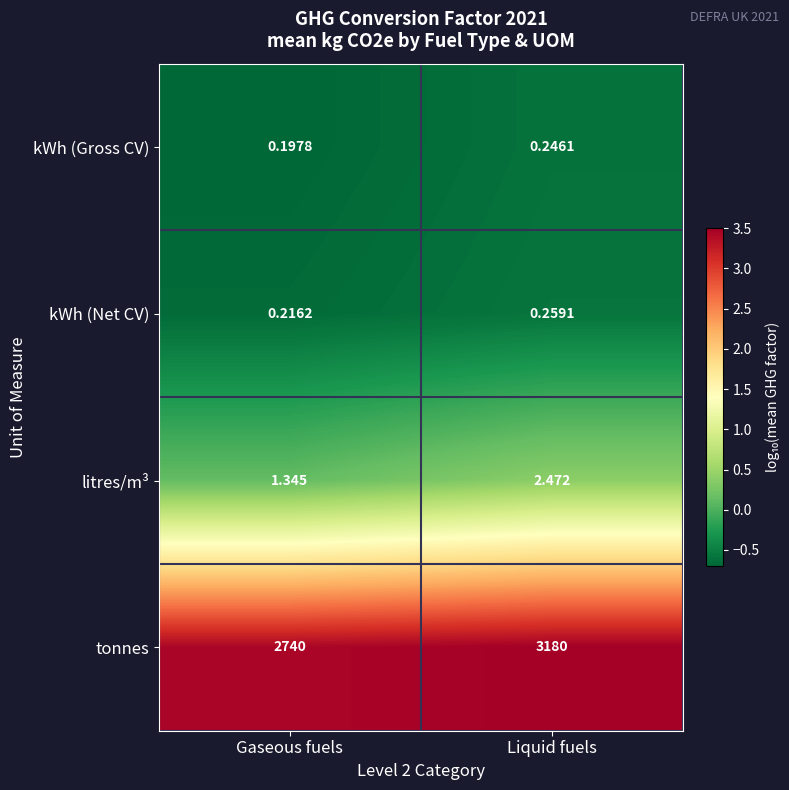

What is the total value across all series at Liquid fuels?

3183.0